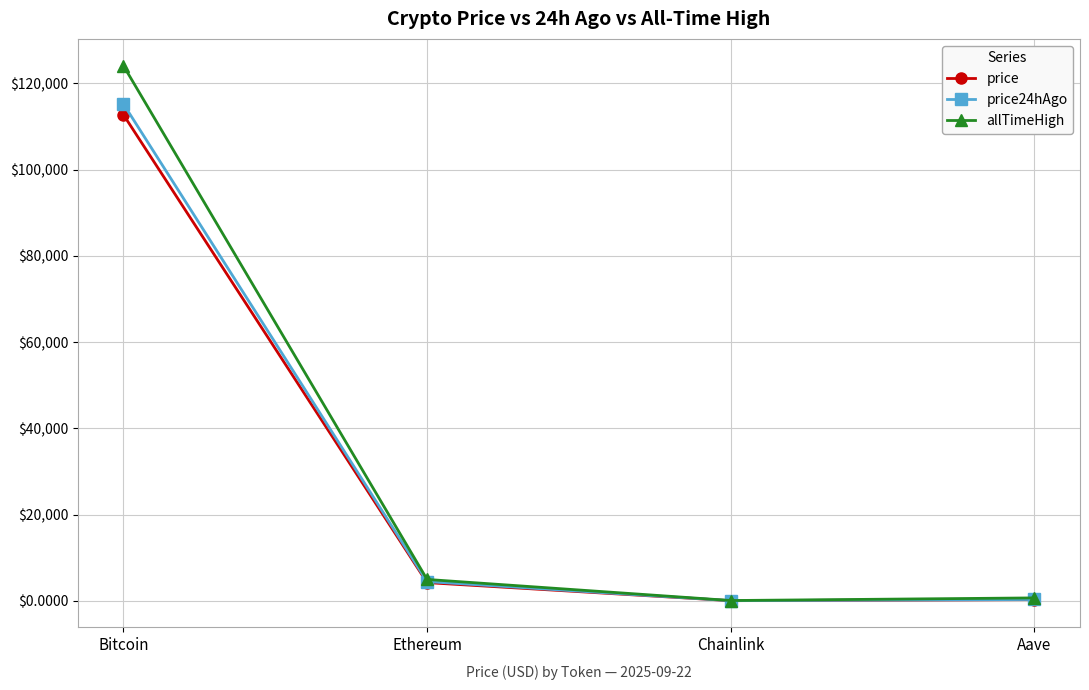

What is the sum of the allTimeHigh values at Bitcoin and Ethereum?

129074.1